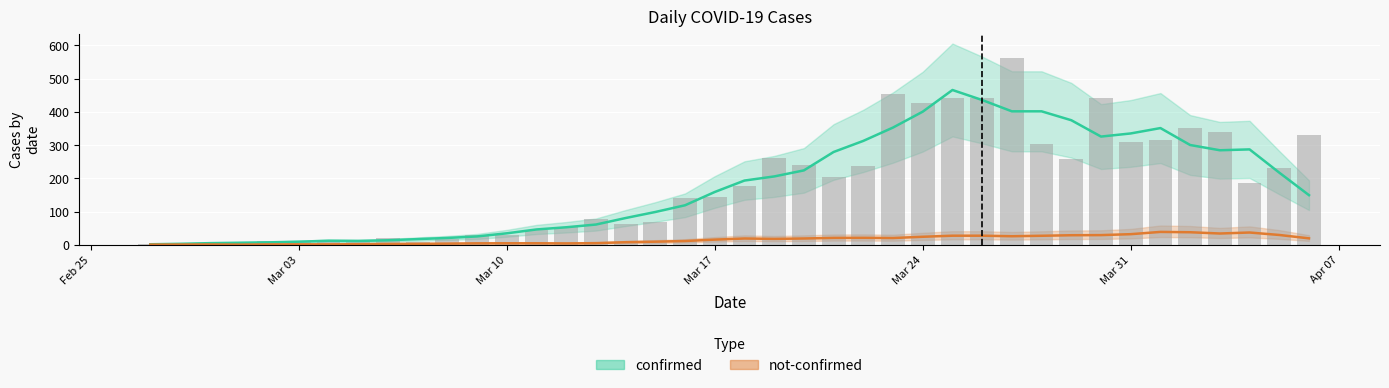

Rank the categories by value from lowest to highest.

2020-02-29, 2020-02-27, 2020-02-28, 2020-03-01, 2020-03-07, 2020-03-03, 2020-03-02, 2020-03-04, 2020-03-05, 2020-03-08, 2020-03-06, 2020-03-09, 2020-03-10, 2020-03-11, 2020-03-12, 2020-03-14, 2020-03-15, 2020-03-13, 2020-03-16, 2020-03-17, 2020-03-18, 2020-04-04, 2020-03-21, 2020-04-05, 2020-03-22, 2020-03-20, 2020-03-29, 2020-03-19, 2020-03-28, 2020-03-31, 2020-04-01, 2020-04-06, 2020-04-03, 2020-04-02, 2020-03-24, 2020-03-25, 2020-03-30, 2020-03-26, 2020-03-23, 2020-03-27